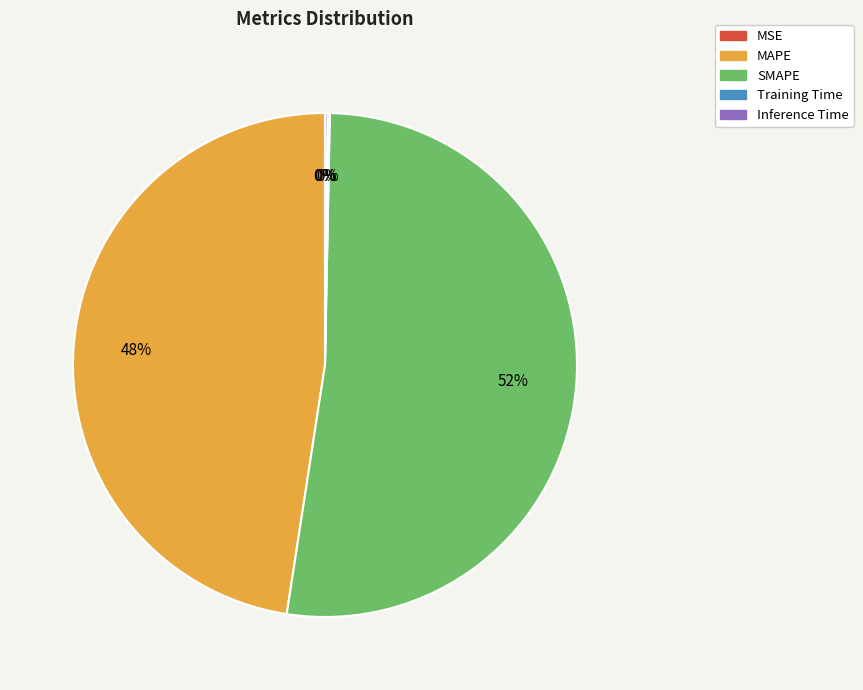

Which has a higher value, MAPE or SMAPE?

SMAPE